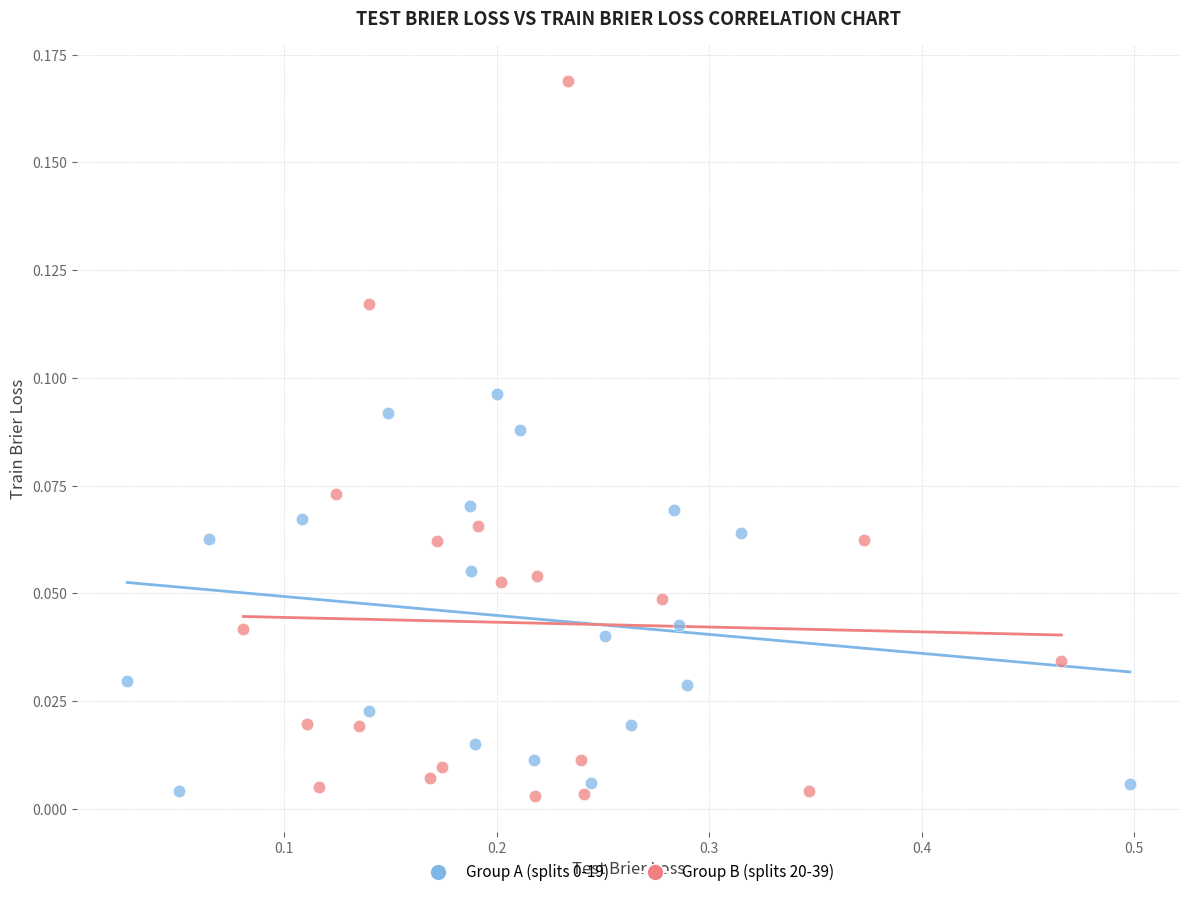

Which series contains the highest Y value?

Group B (splits 20-39)